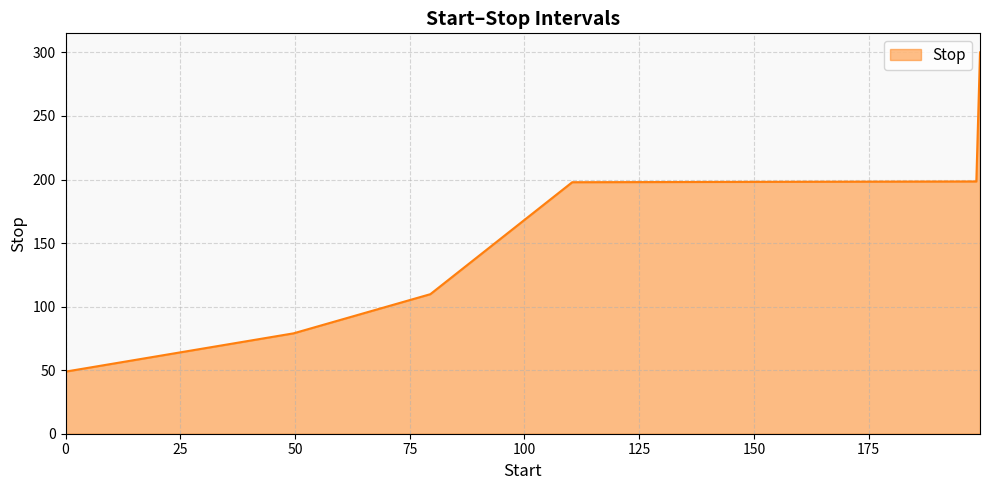

What is the average value?

155.7